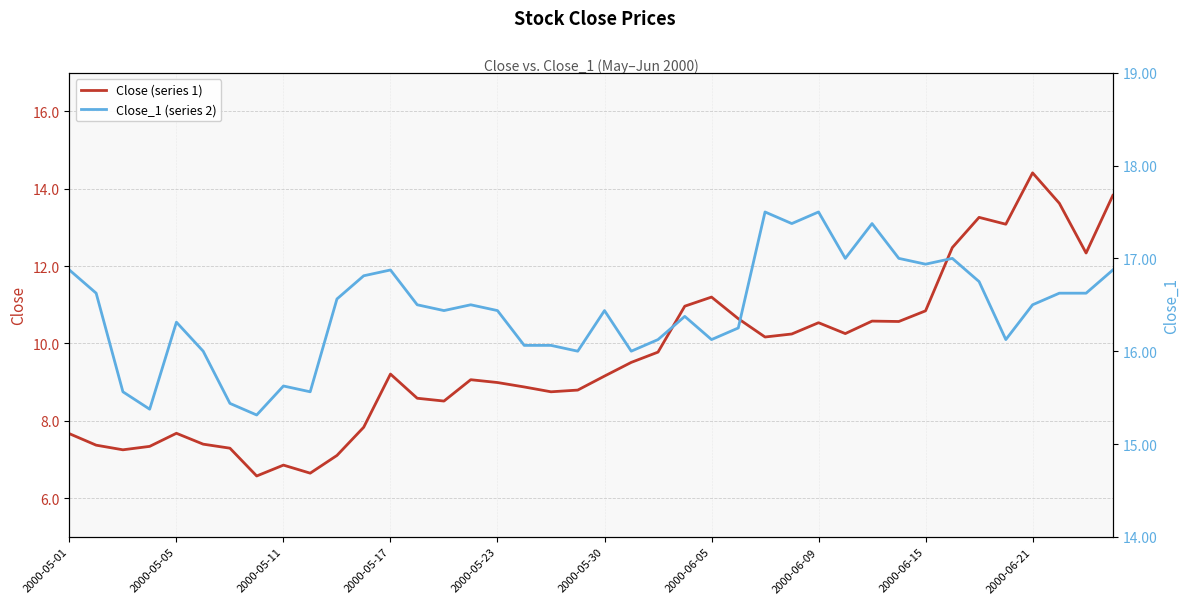

True or false: Close_1 (series 2) and Close (series 1) cross at least once.

False